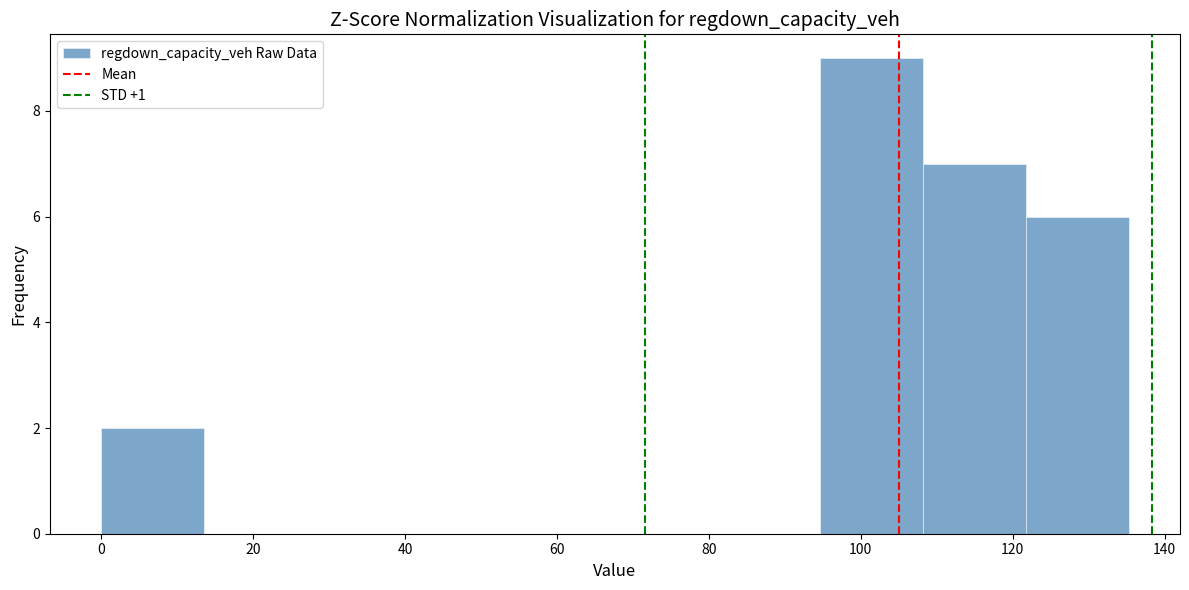

How tall is the bar that spans 122 to 136 on the x-axis? Neither the bar edges nor the heights are printed on the chart, so give them approximately, as read against the axes.

6